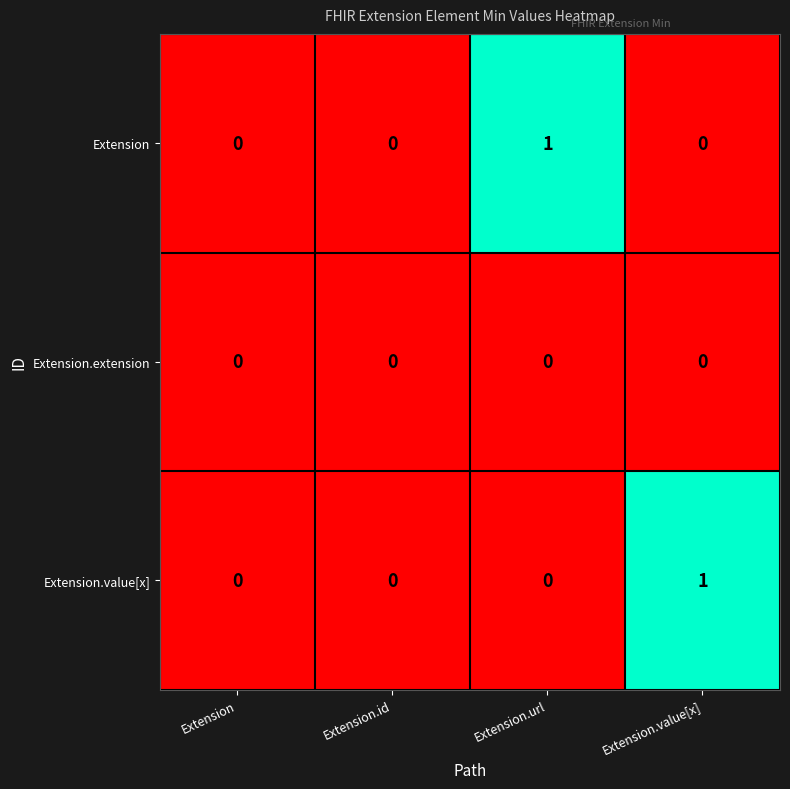

The Extension series shows 0 at Extension. True or false?

True